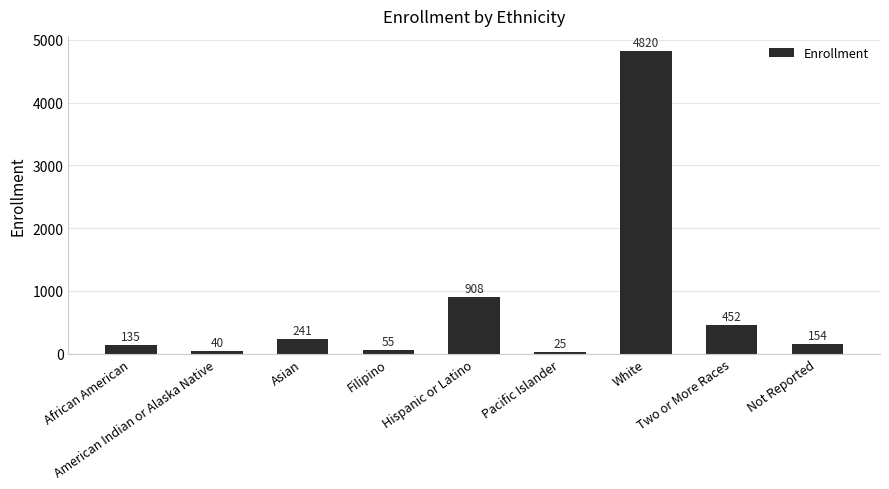

How many series are shown in this chart?

1